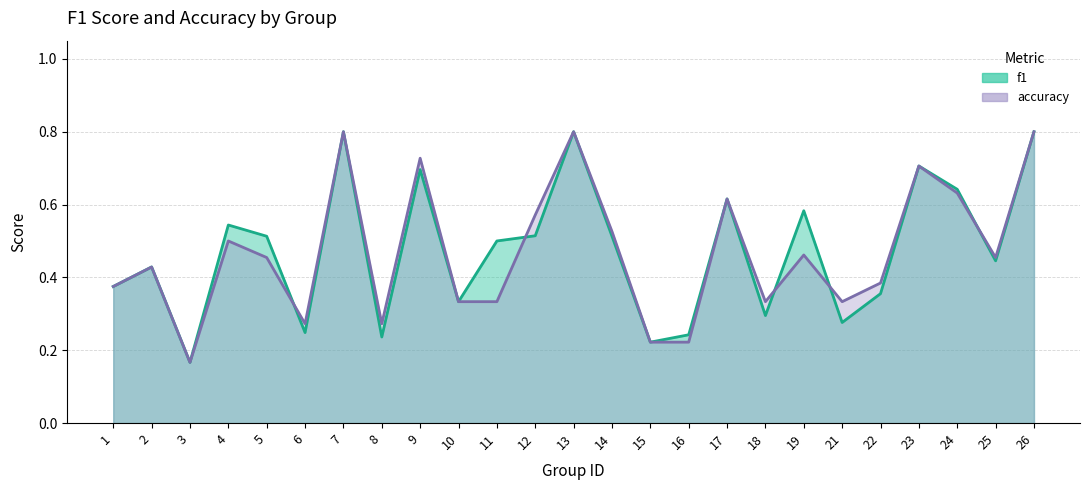

Reading right to left, what are all the values shown in this chart?

f1: 26=0.8	25=0.4	24=0.6	23=0.7	22=0.4	21=0.3	19=0.6	18=0.3	17=0.6	16=0.2	15=0.2	14=0.5	13=0.8	12=0.5	11=0.5	10=0.3	9=0.7	8=0.2	7=0.8	6=0.2	5=0.5	4=0.5	3=0.2	2=0.4	1=0.4
accuracy: 26=0.8	25=0.5	24=0.6	23=0.7	22=0.4	21=0.3	19=0.5	18=0.3	17=0.6	16=0.2	15=0.2	14=0.5	13=0.8	12=0.6	11=0.3	10=0.3	9=0.7	8=0.3	7=0.8	6=0.3	5=0.5	4=0.5	3=0.2	2=0.4	1=0.4